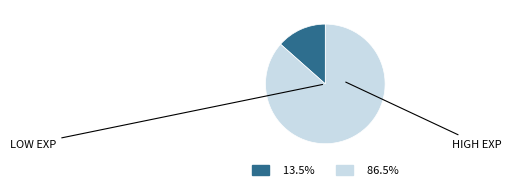

Does any single category account for the majority?

Yes